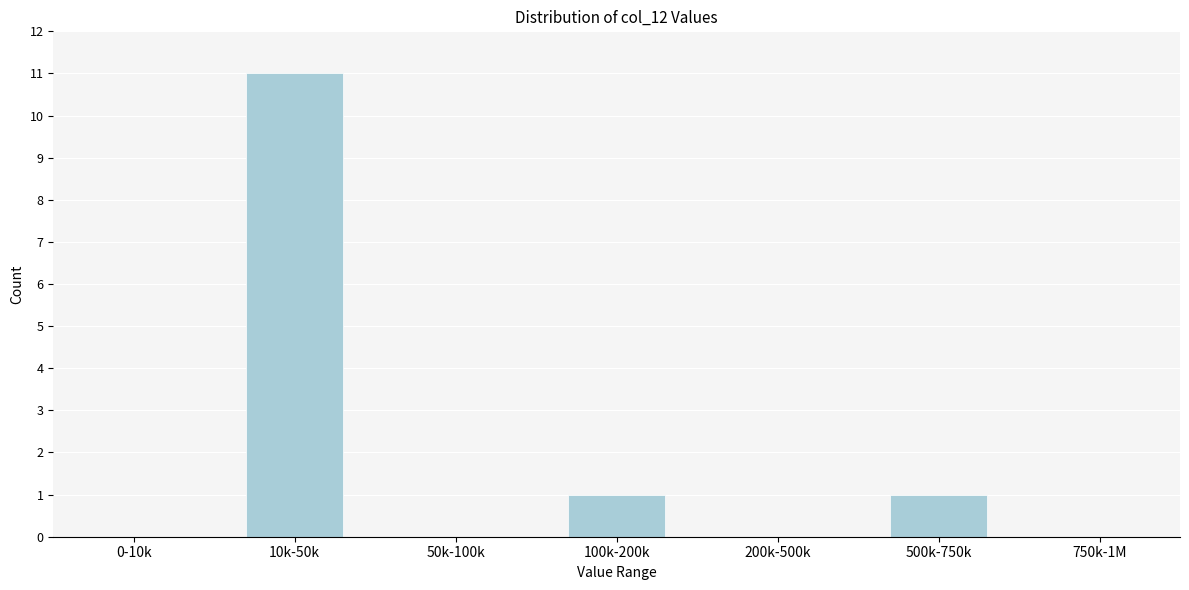

Reading right to left, transcribe all the data shown in this chart.

750k-1M=0	500k-750k=1	200k-500k=0	100k-200k=1	50k-100k=0	10k-50k=11	0-10k=0